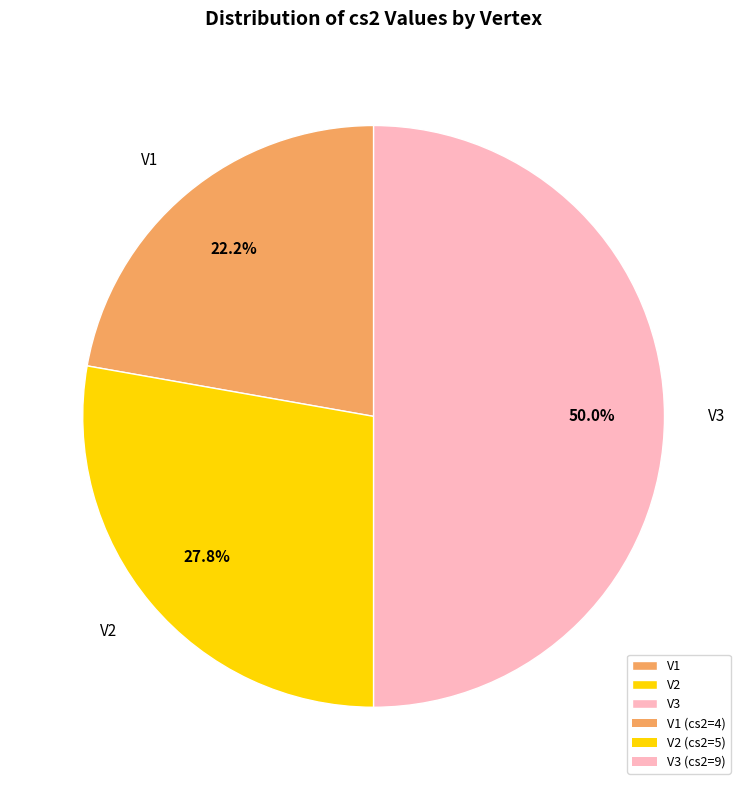

How much of the chart is everything except V3?

50.0%